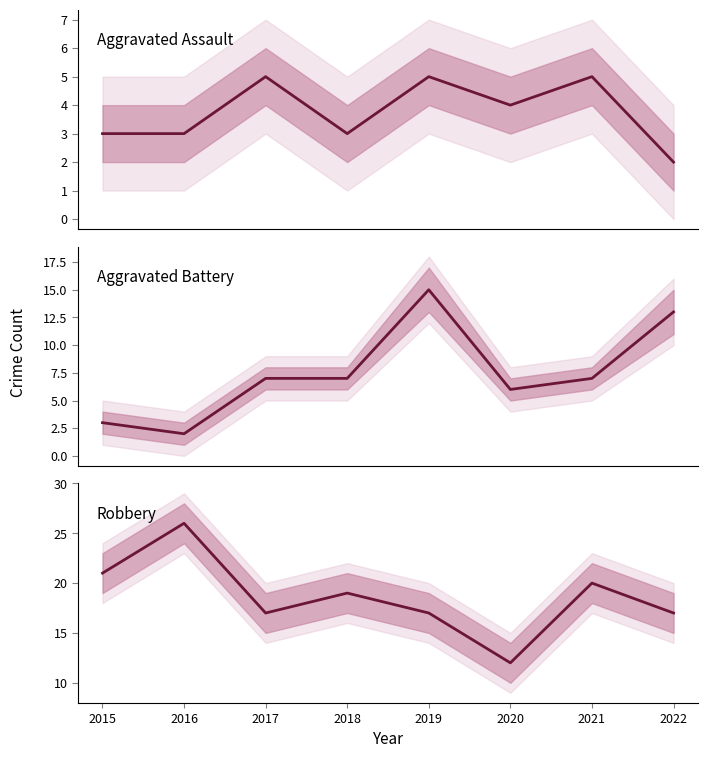

How many values in the Aggravated Assault series exceed 4?

3